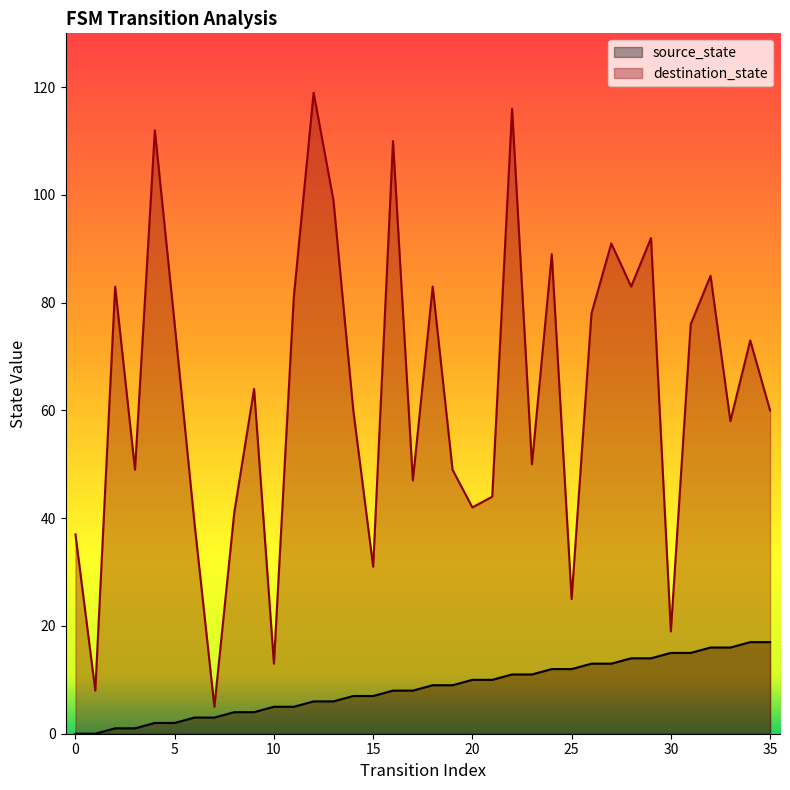

How many values in the source_state series are below 9?

18